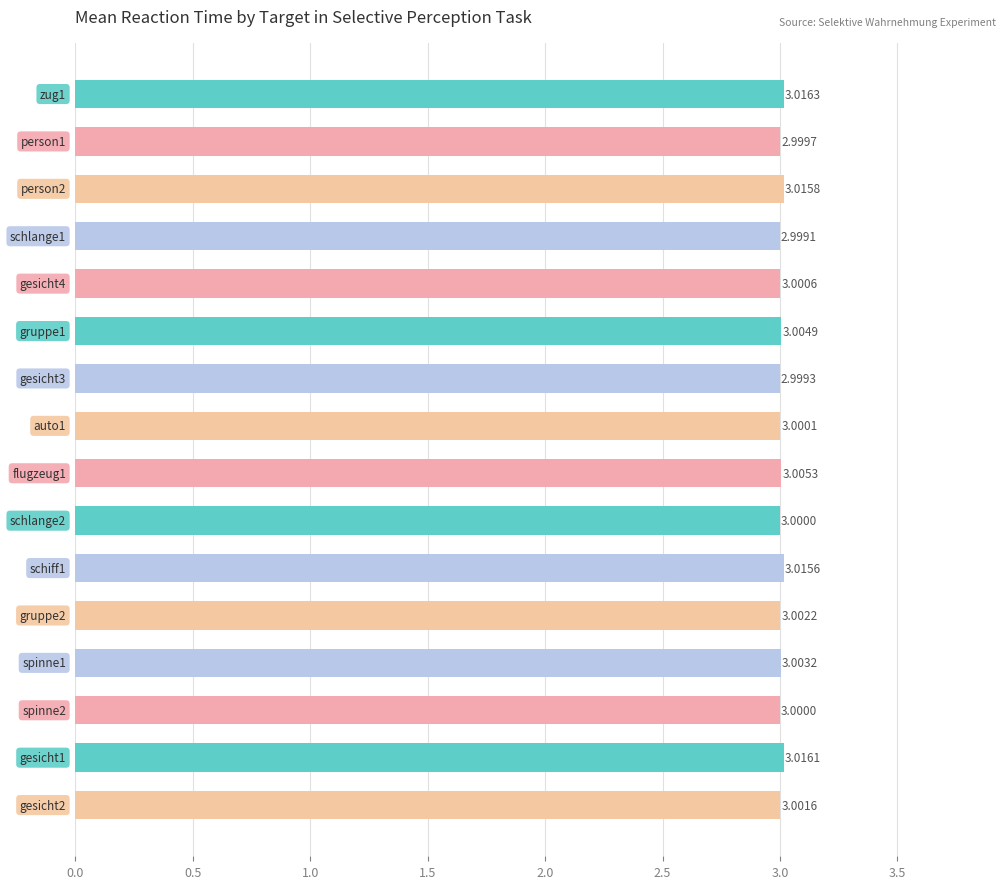

What is the average value?

3.0